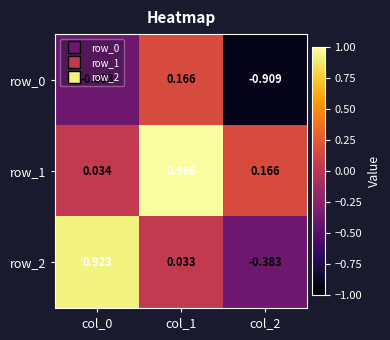

What is the difference between the highest and lowest values at col_1?

1.0